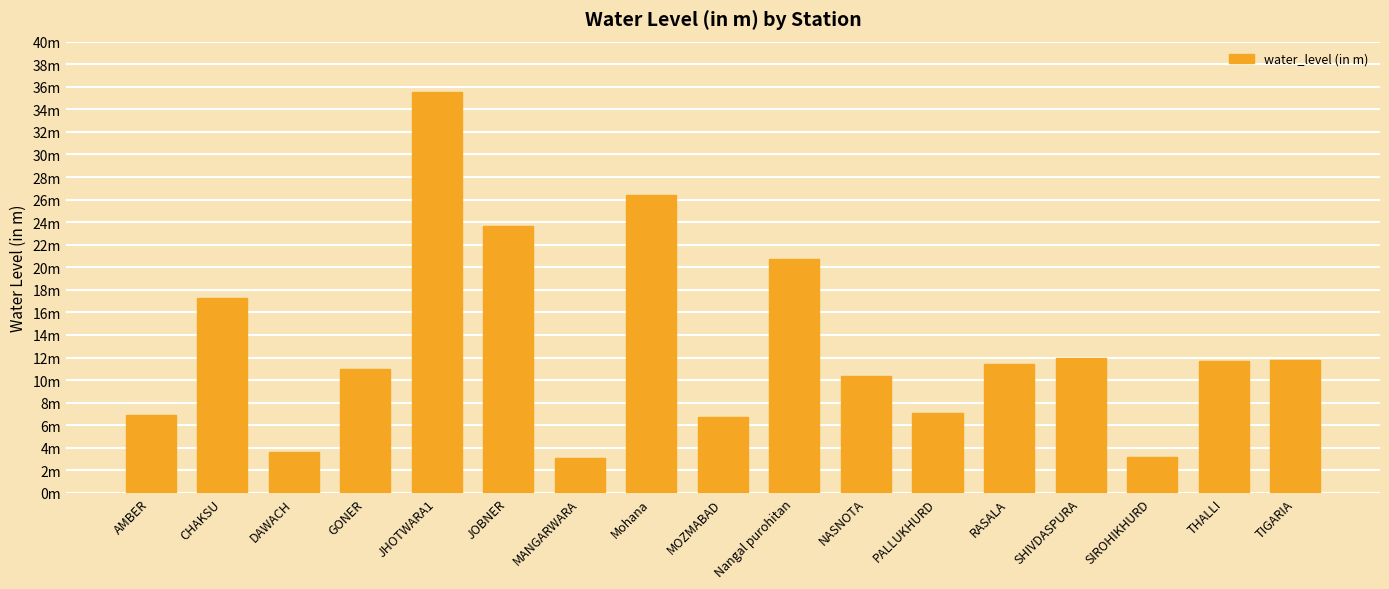

Are the bars horizontal?

No